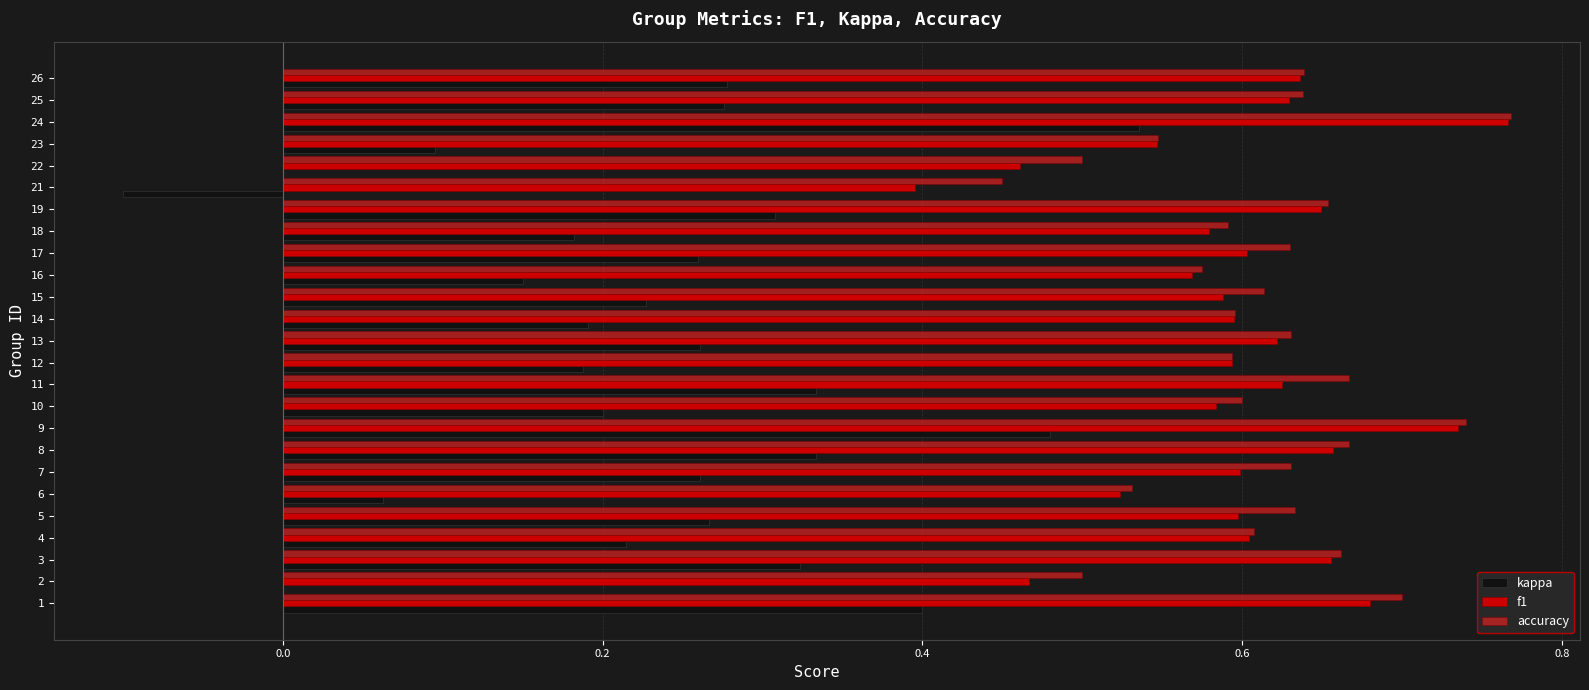

Between 16 and 22, which series saw the biggest shift?

kappa